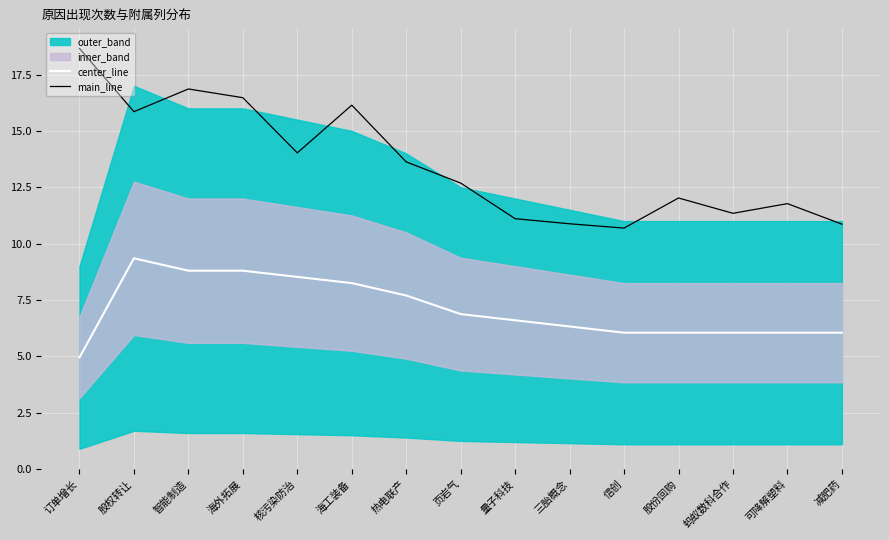

Between 三胎概念 and 蚂蚁数科合作, which is larger?

三胎概念